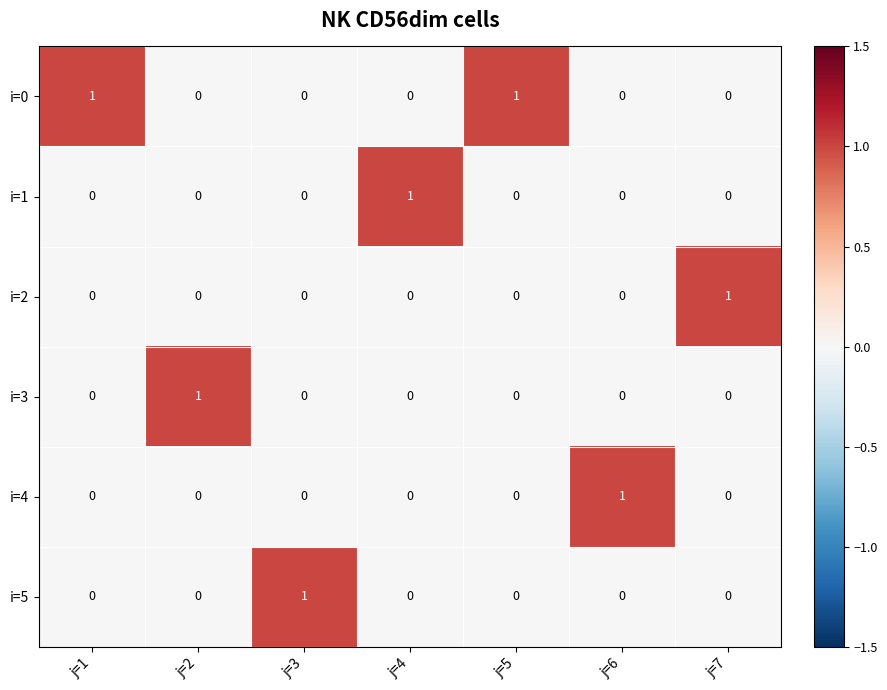

What is the greatest value displayed?

1